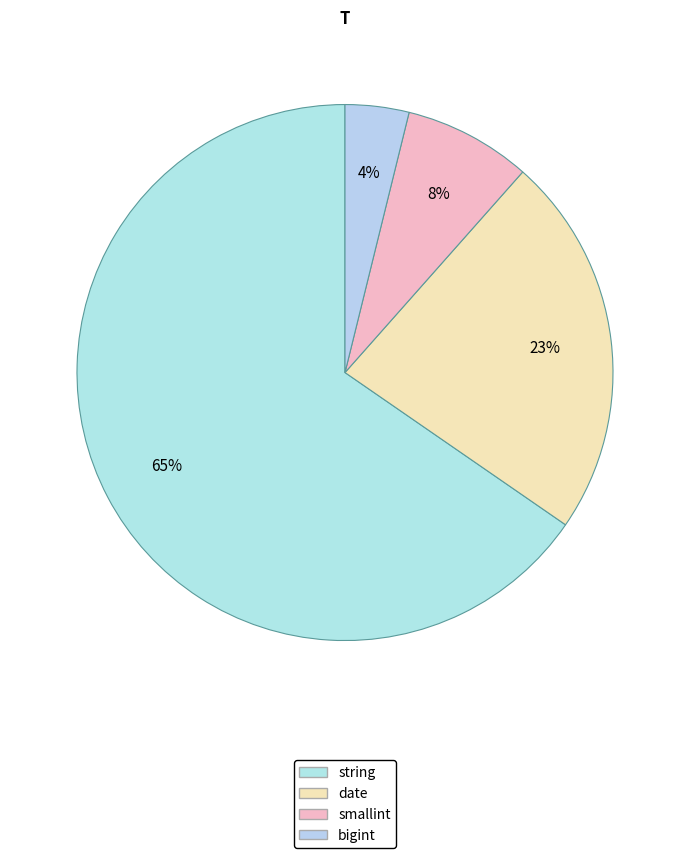

How many segments does this pie chart have?

4